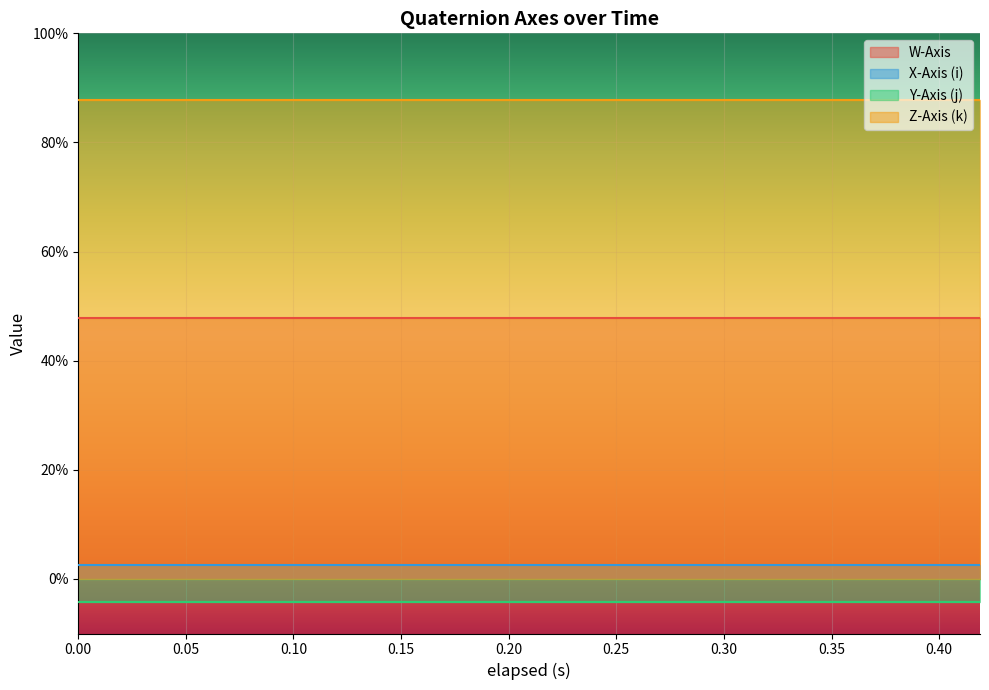

What is the sum of the Z-Axis (k) values at 0.419 and 0.333?

1.8